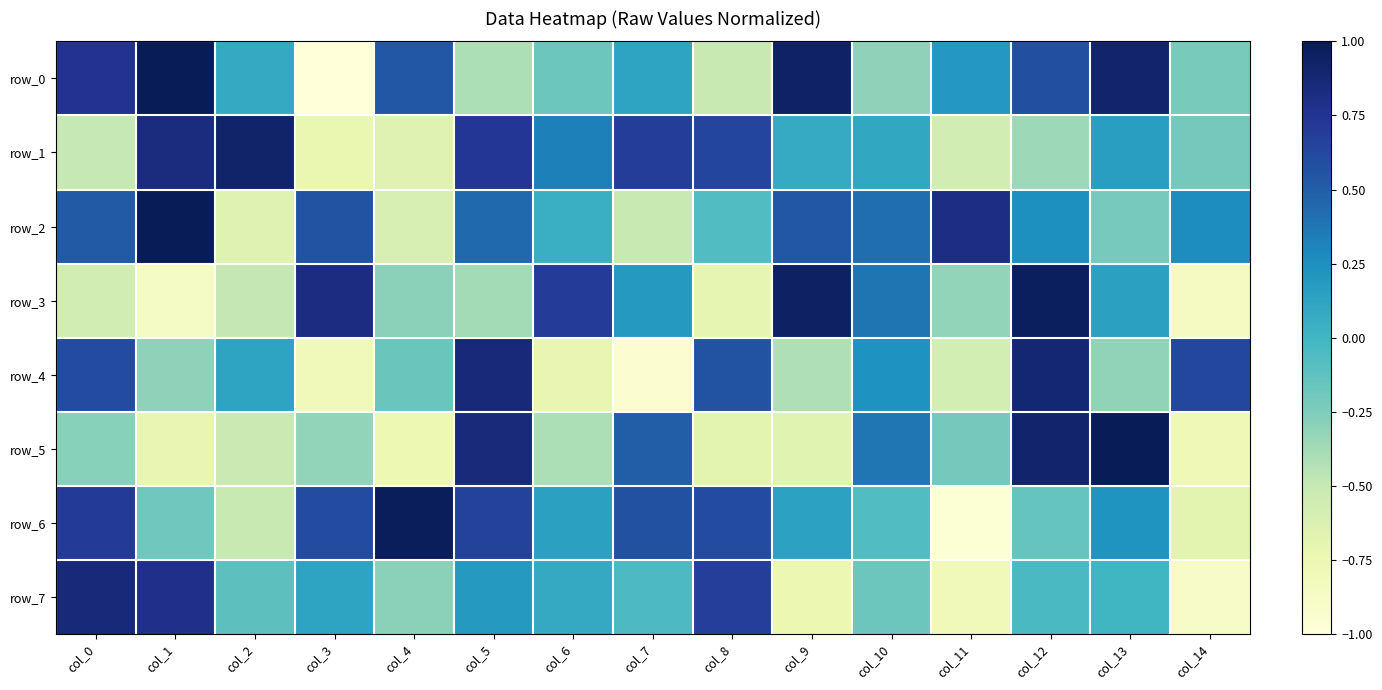

Is it true that row_1 equals 0.3 at col_13?

False